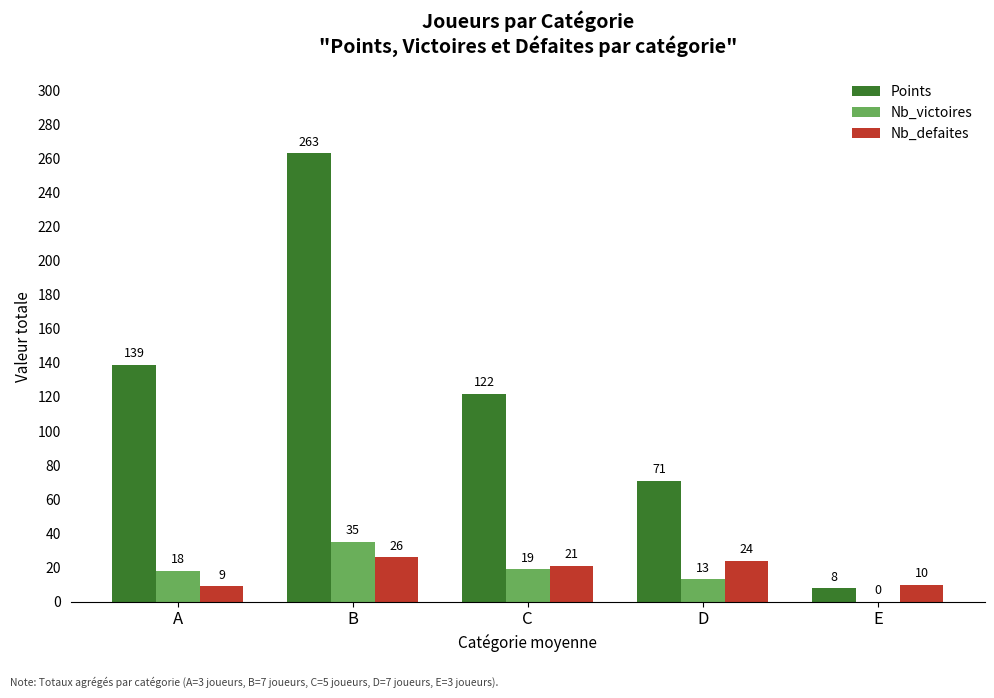

At which label does Nb_defaites reach its peak?

B